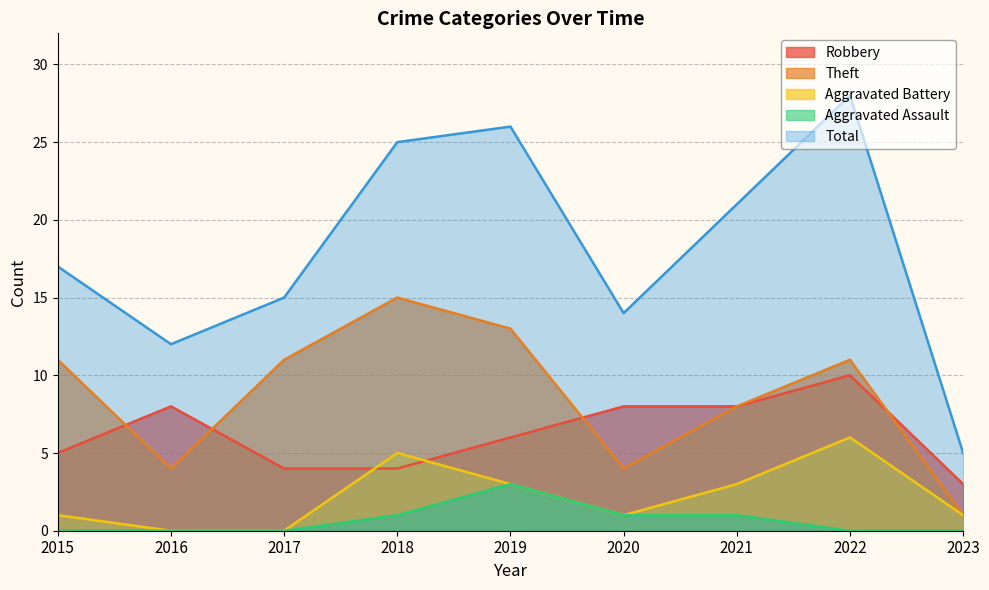

Is it true that Robbery equals 1 at 2018?

False